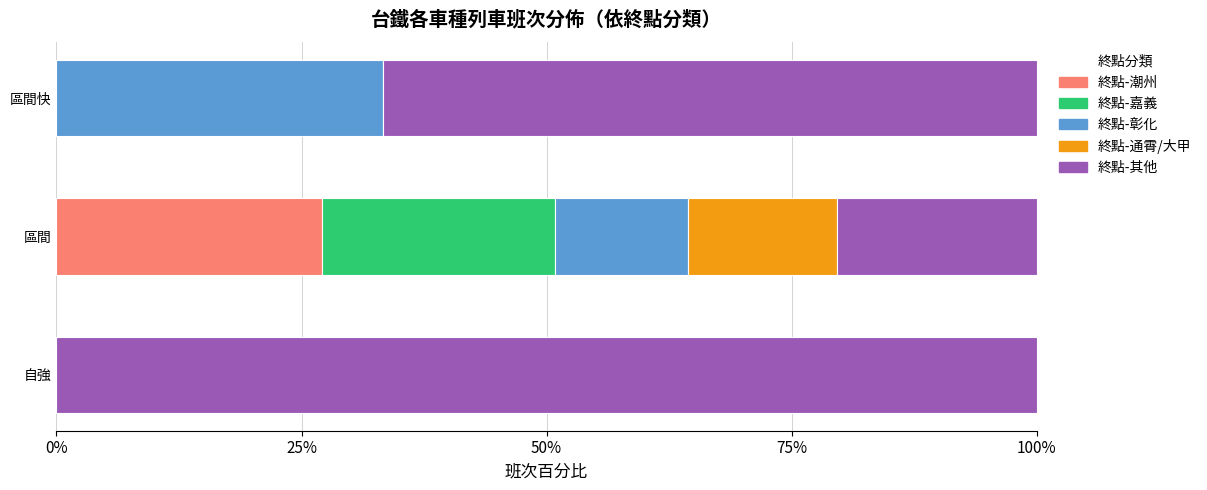

What is the total value across all series at 區間?

100.0